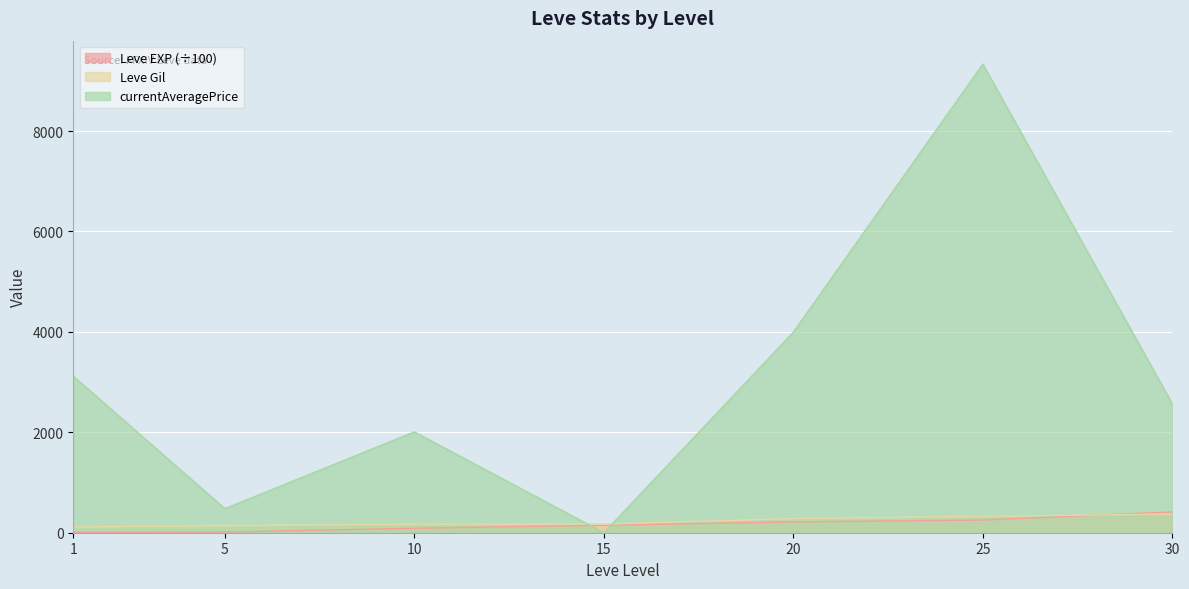

Is the value of currentAveragePrice at 1 greater than the value of Leve EXP at 5?

Yes